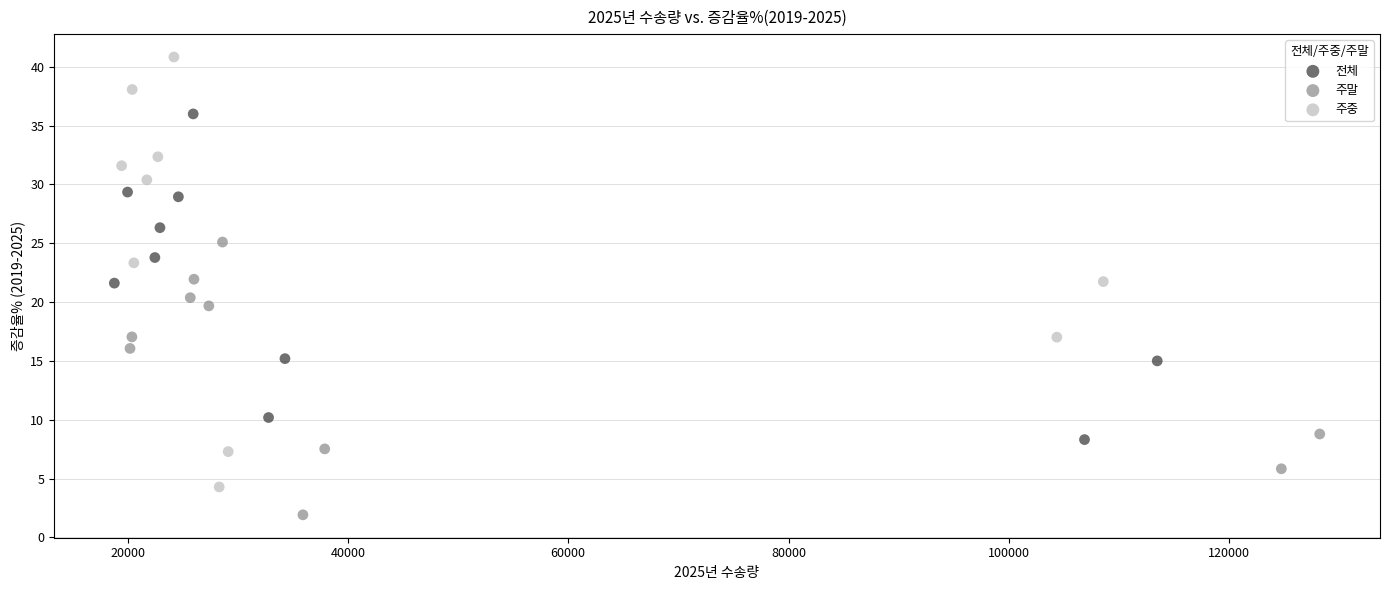

Which series reaches the maximum Y coordinate?

주중